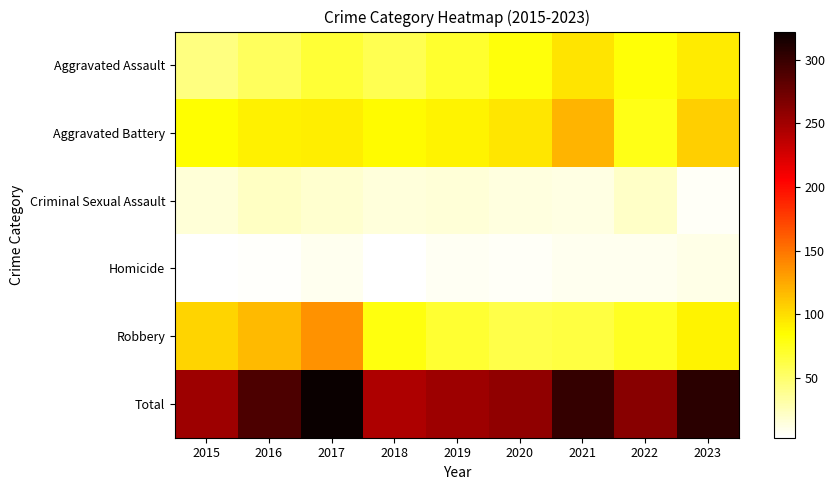

What is the smallest value displayed?

3